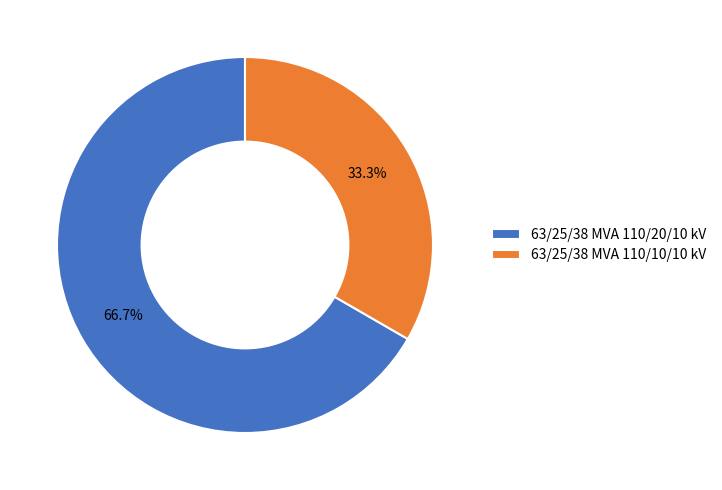

Approximately how many times larger is the value at 63/25/38 MVA 110/10/10 kV compared to 63/25/38 MVA 110/20/10 kV?

0.5